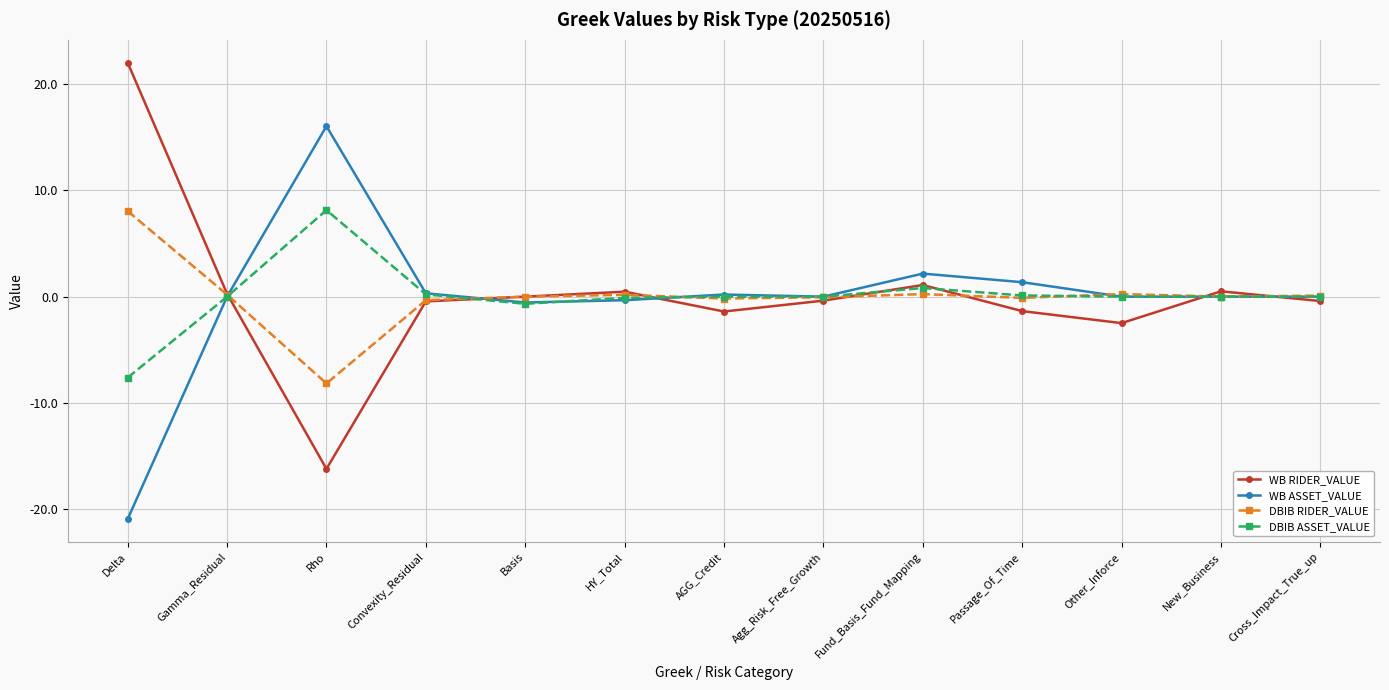

How many distinct data groups are displayed?

4